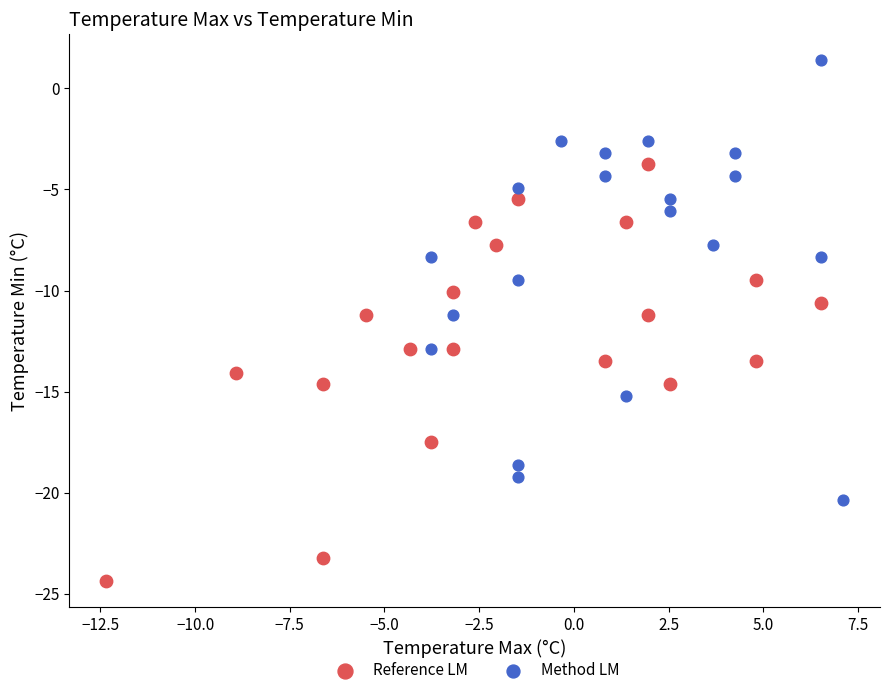

Which series contains the lowest Y value?

Reference LM